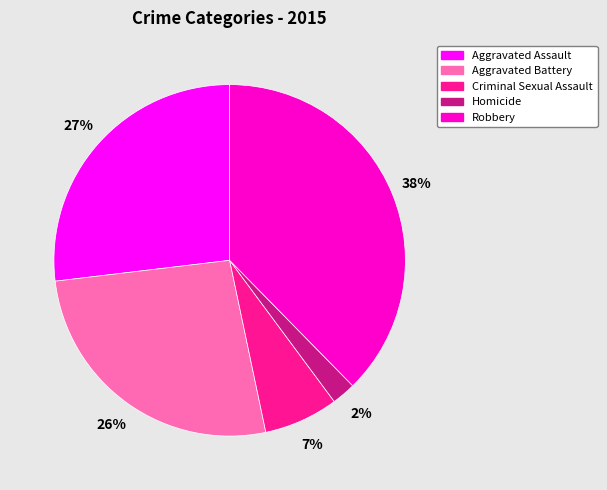

Is the sum of Criminal Sexual Assault and Aggravated Battery greater than half?

No